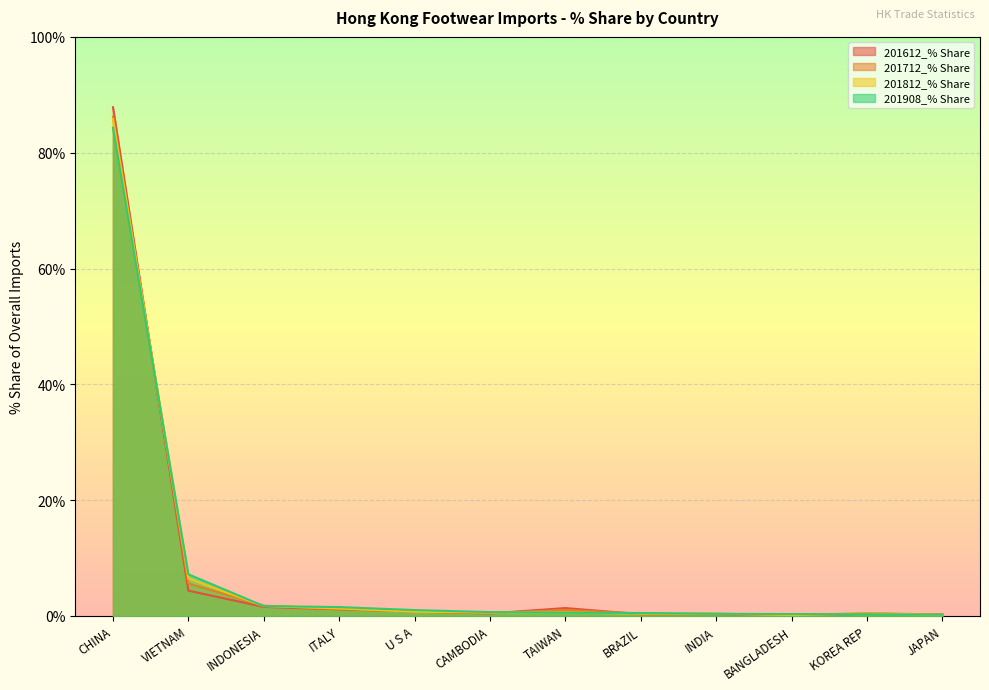

Reading right to left, extract all data points from this chart.

201612_% Share: 0.3	0.4	0.1	0.3	0.3	1.4	0.4	0.8	1.1	1.6	4.4	87.9
201712_% Share: 0.3	0.5	0.1	0.4	0.4	1.0	0.5	0.8	1.2	1.8	5.6	86.2
201812_% Share: 0.2	0.4	0.2	0.4	0.4	0.6	0.6	0.7	1.3	1.7	6.5	85.8
201908_% Share: 0.2	0.3	0.3	0.4	0.5	0.6	0.7	1.0	1.5	1.7	7.2	84.3